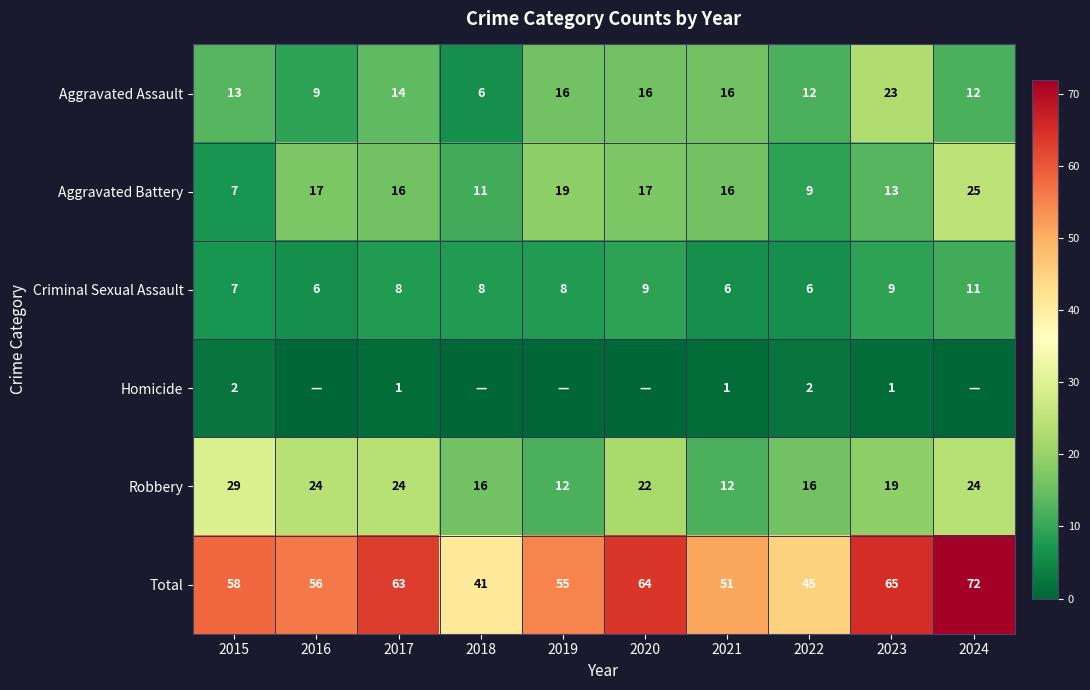

At which label is Criminal Sexual Assault closest to 8?

2017